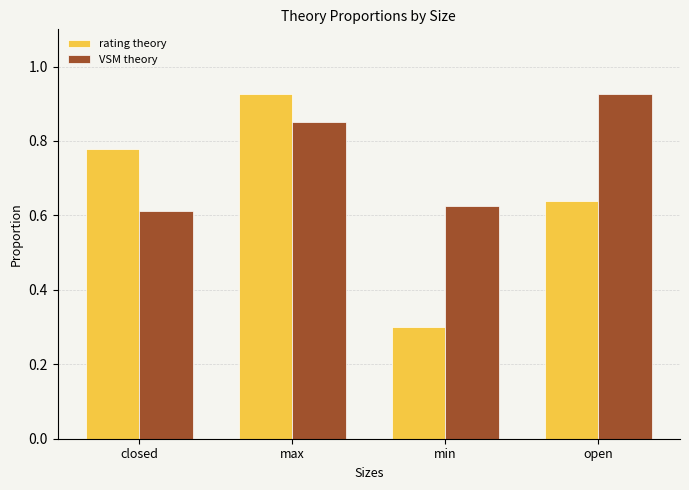

Is it true that rating theory equals 0.5 at min?

False